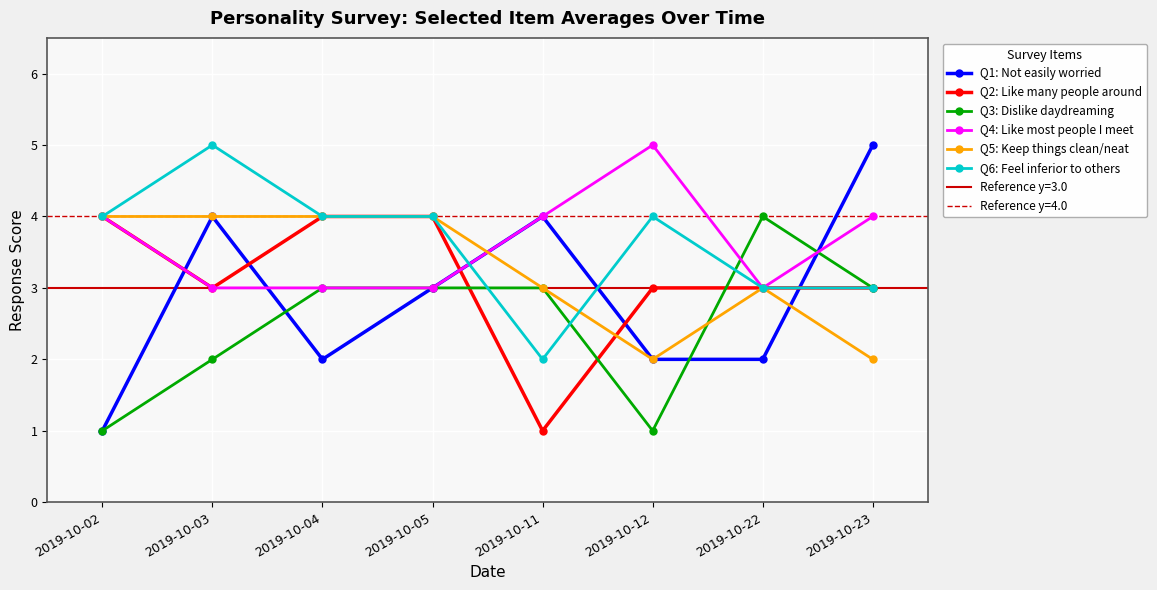

What are all the series names shown in the legend?

Q1: Not easily worried, Q2: Like many people around, Q3: Dislike daydreaming, Q4: Like most people I meet, Q5: Keep things clean/neat, Q6: Feel inferior to others